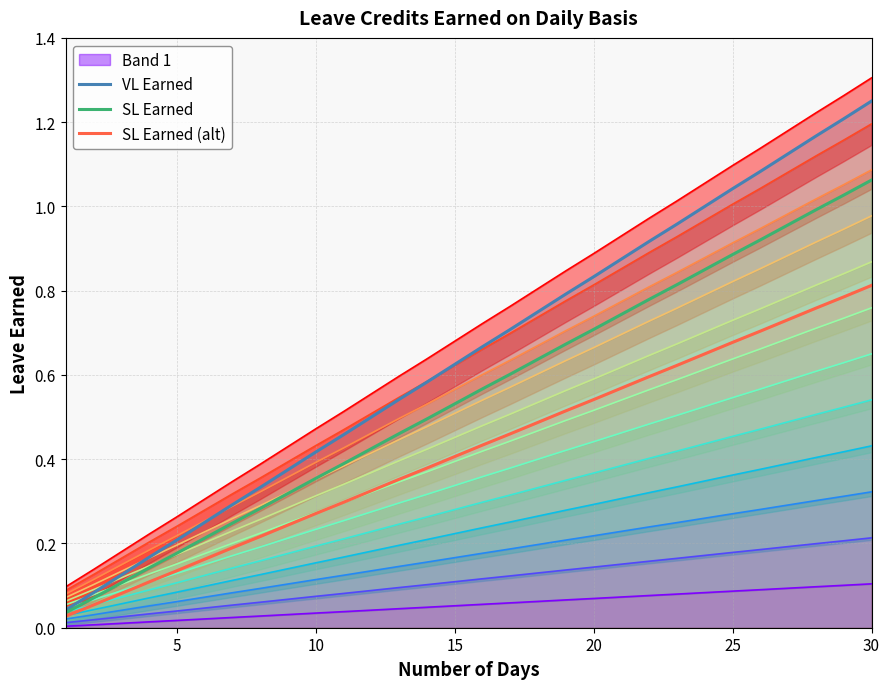

Rank the series by their average value, from highest to lowest.

VL Earned, SL Earned, SL Earned (alt)